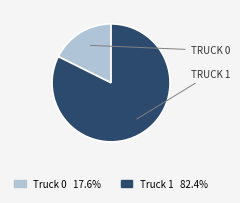

Is it true that Truck 0 is 3% of the pie?

False